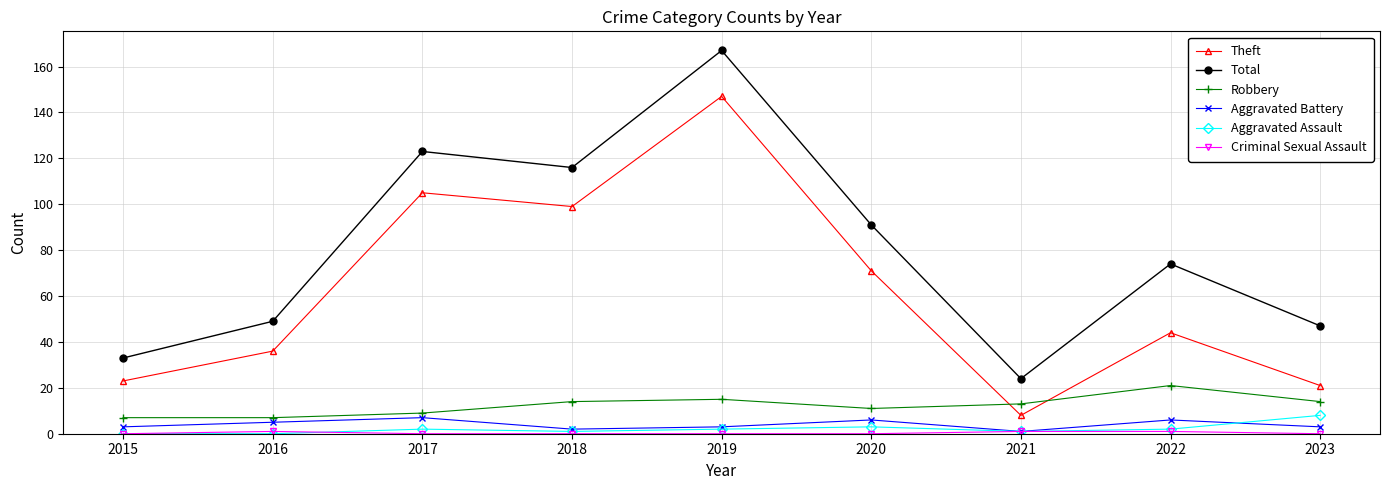

At which category is the sum across all series the highest?

2019